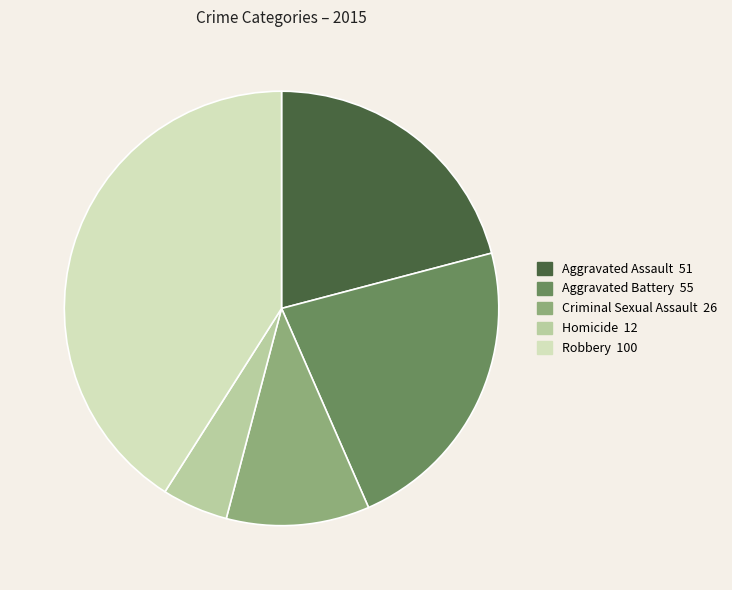

What is the ratio of the value at Aggravated Assault to the value at Aggravated Battery?

0.9